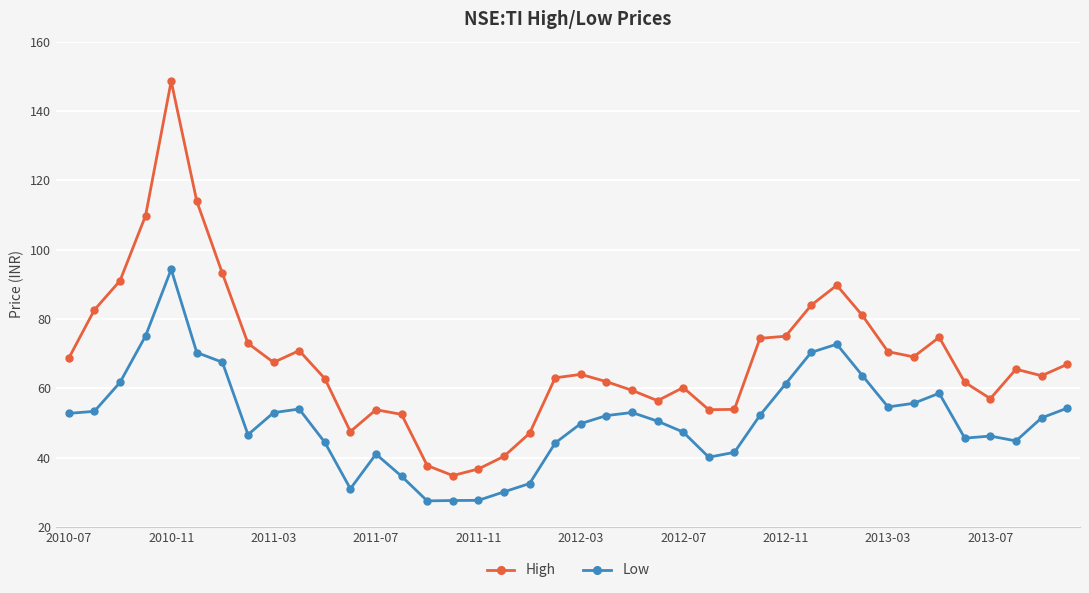

Which series has the largest total across all categories?

High